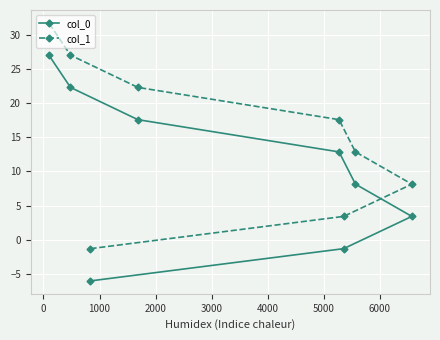

How many data points in col_1 are above 17?

4